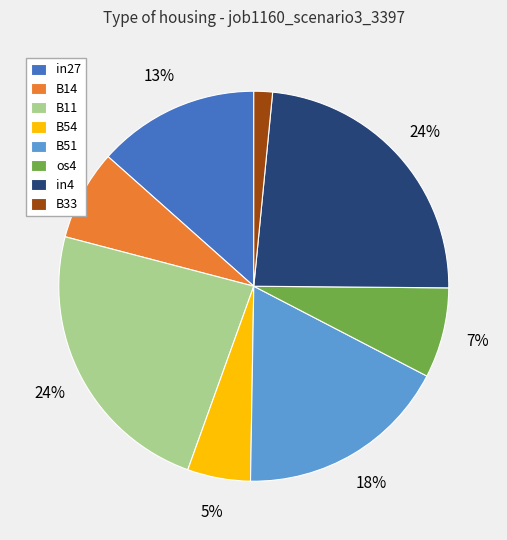

Which category has the smallest portion of the pie?

B33